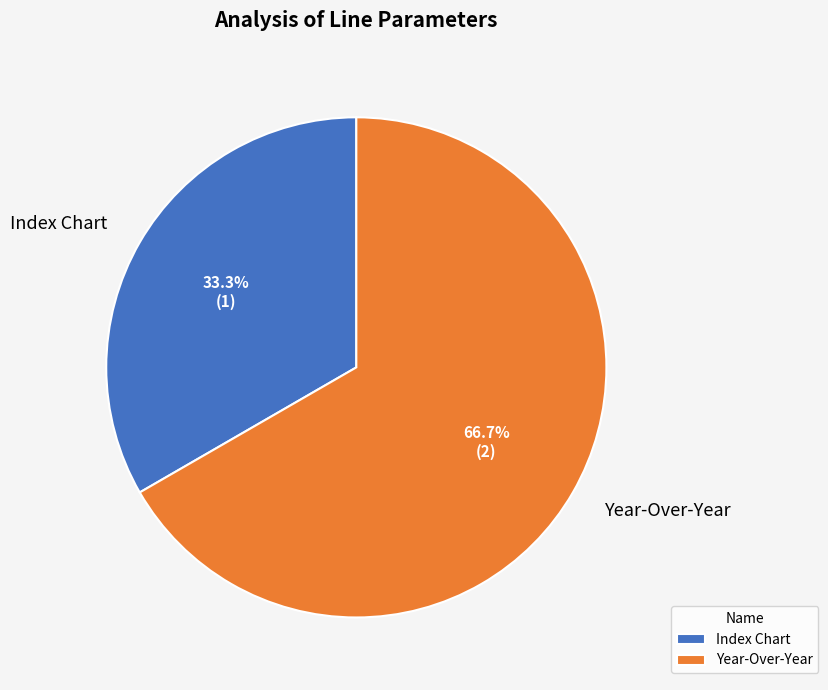

To the nearest percent, what portion does Index Chart represent?

33%